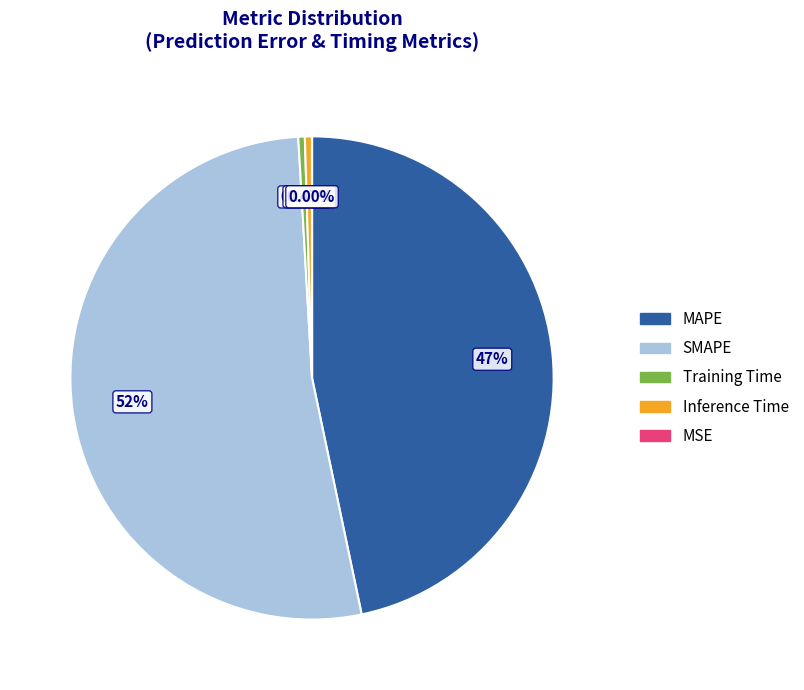

Does MAPE represent more than half of the total?

No